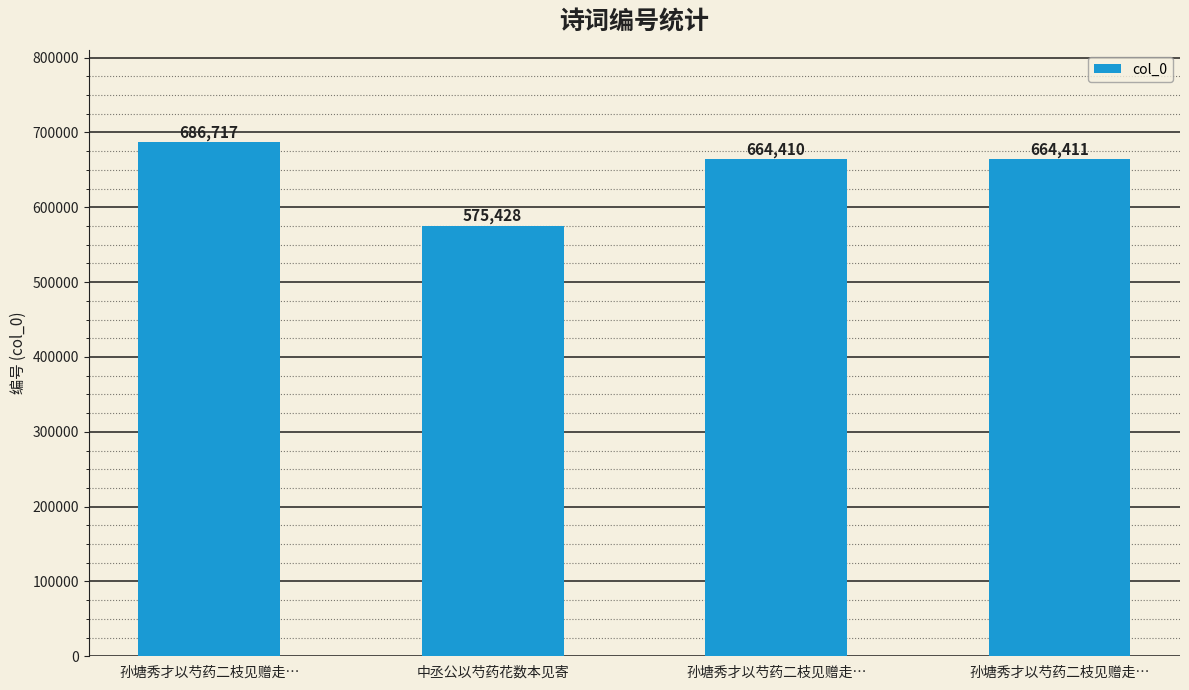

Is it true that the value at 孙塘秀才以芍药二枝见赠走… is 686717?

True